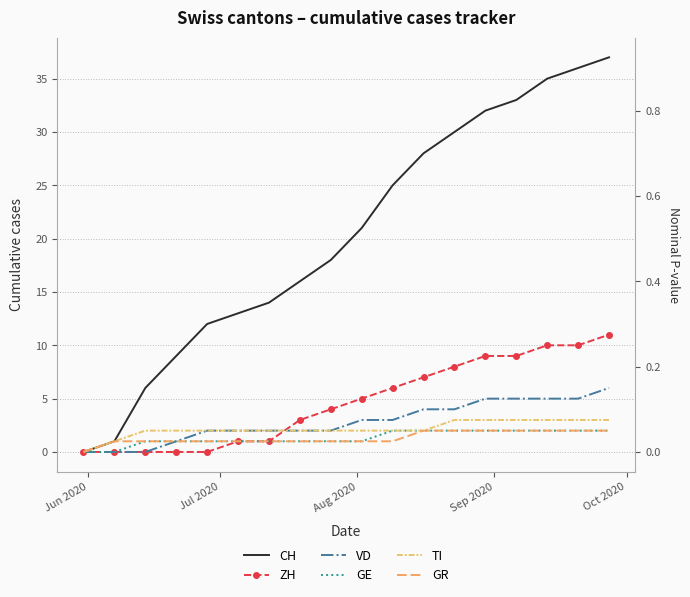

Is the value of TI at 11 greater than the value of CH at 12?

No